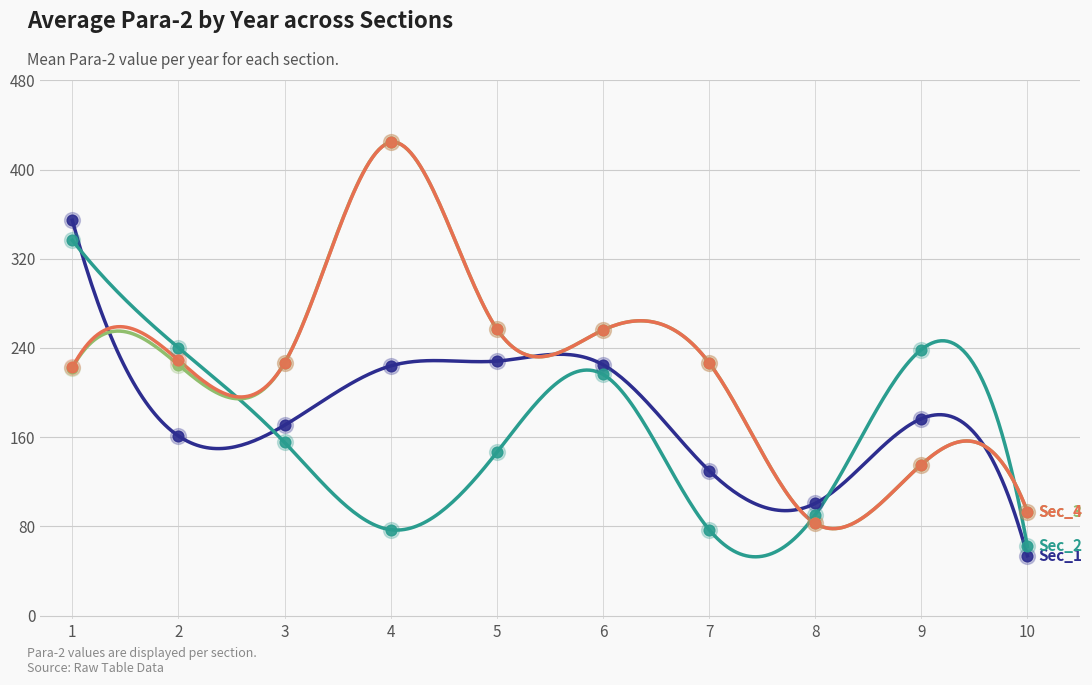

What are all the series names shown in the legend?

Sec_1, Sec_2, Sec_3, Sec_4